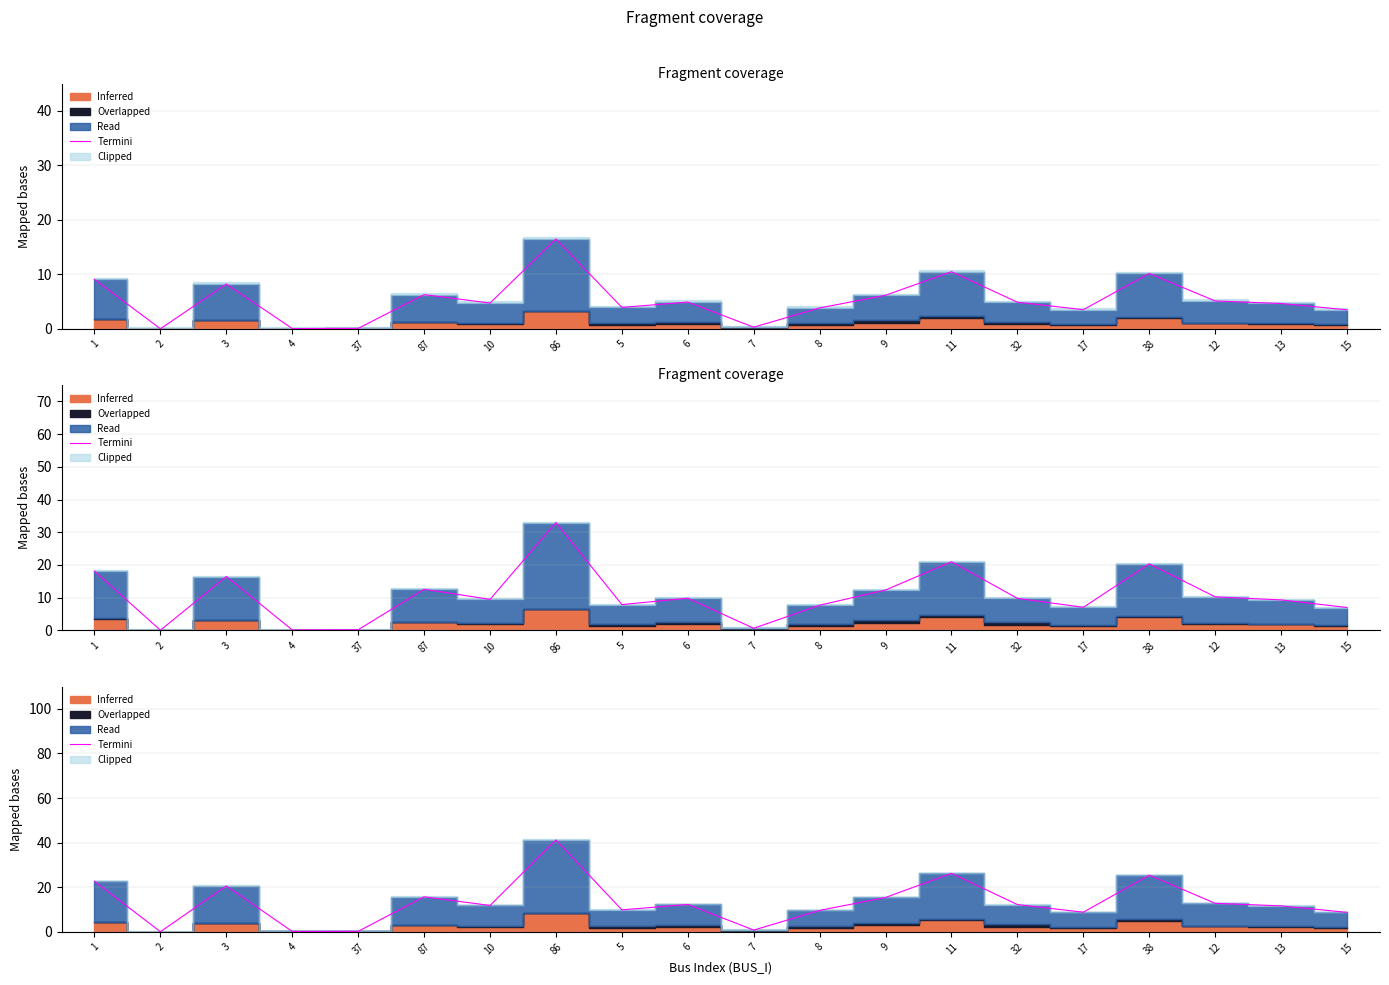

The chart shows a value of 25.4 at 38. True or false?

True